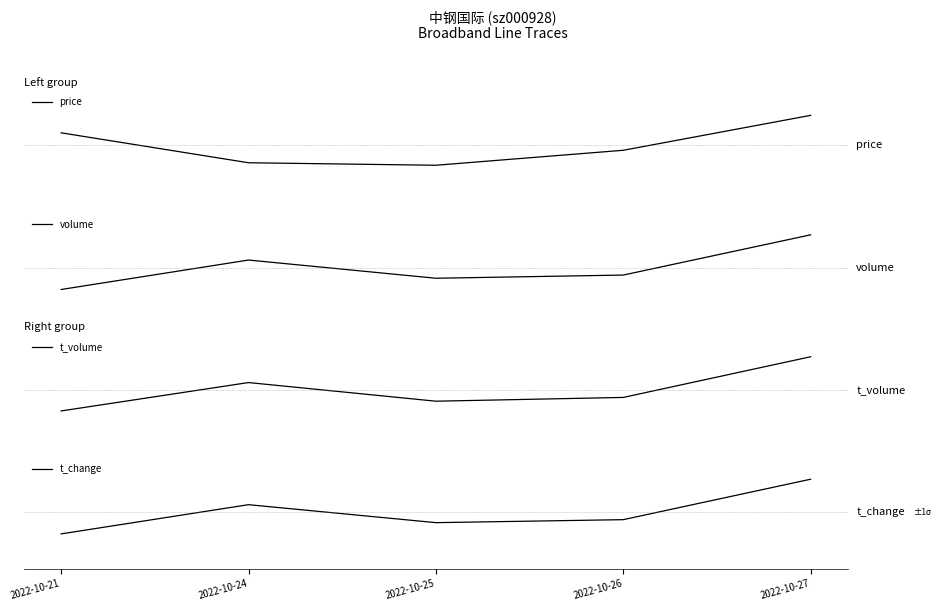

Rank the categories by price value from lowest to highest.

2022-10-25, 2022-10-24, 2022-10-26, 2022-10-21, 2022-10-27